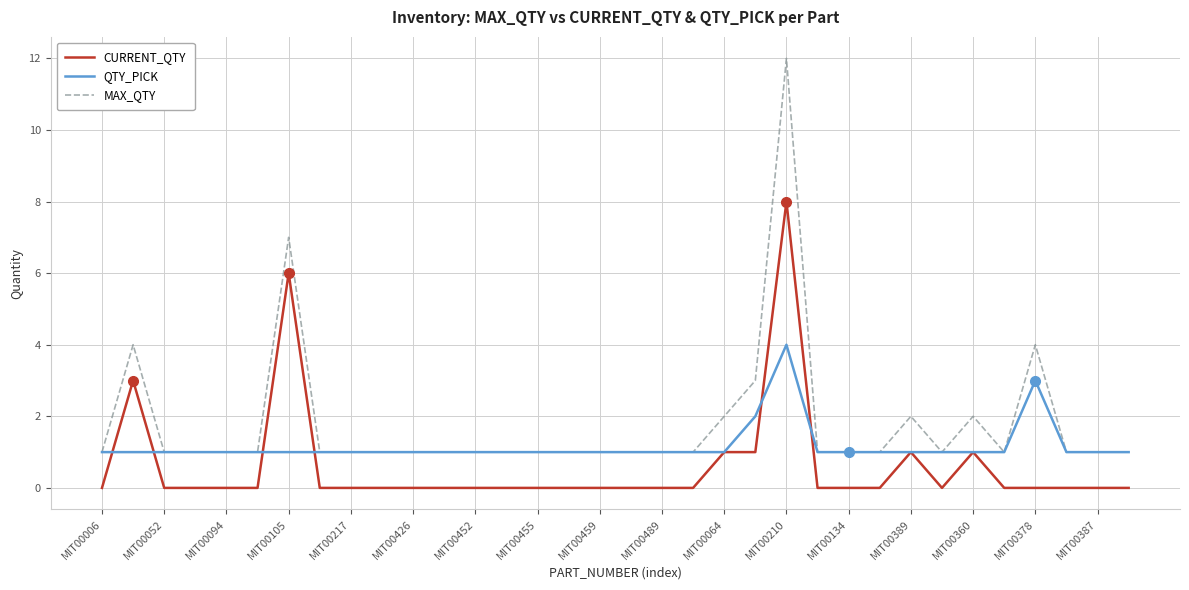

After their last crossing, which series has the higher values: QTY_PICK or CURRENT_QTY?

QTY_PICK